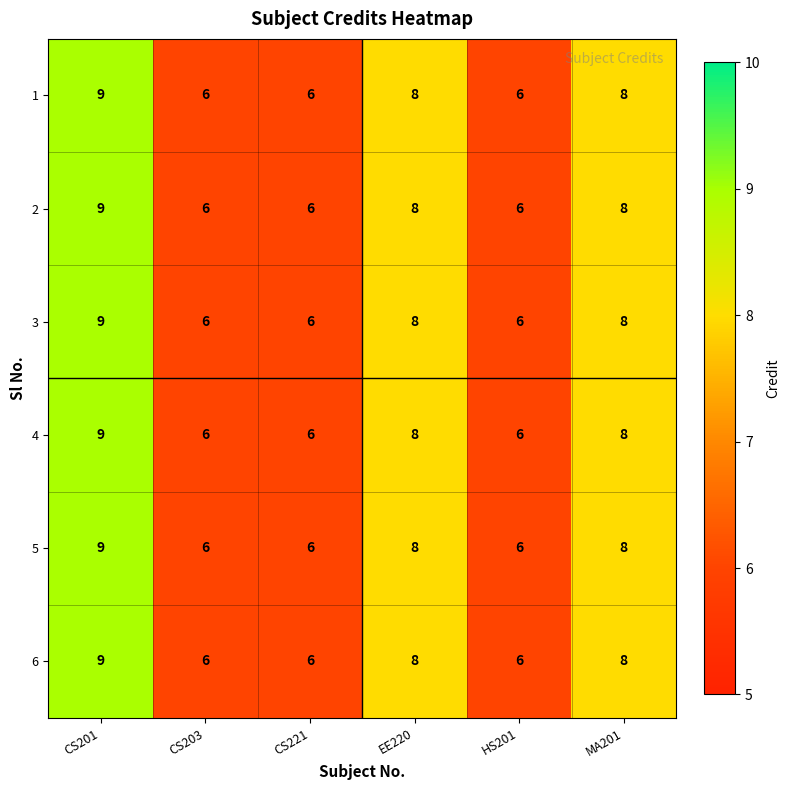

What is the average value of the 5 series?

7